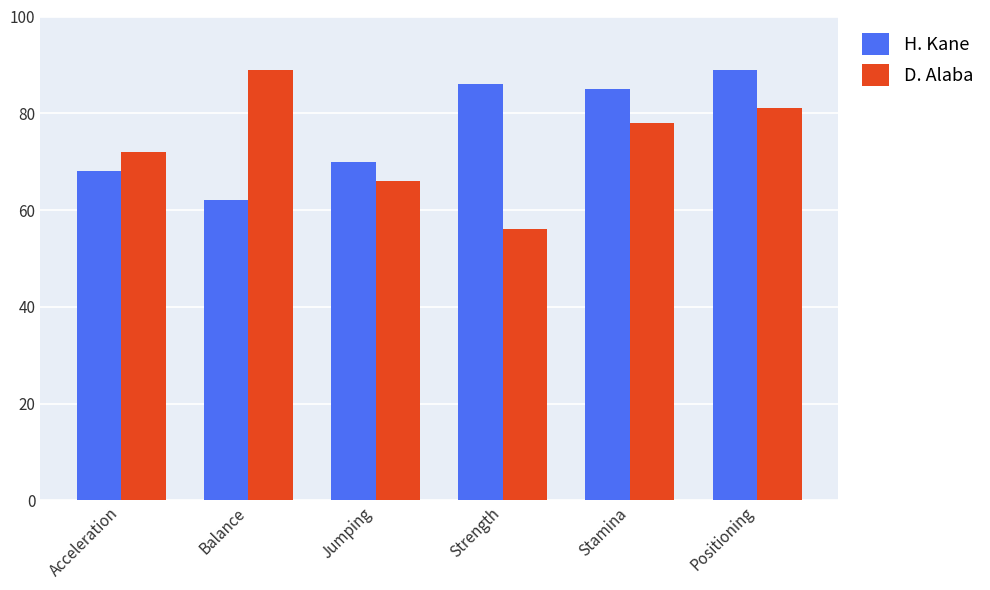

What is the value of the D. Alaba bar at the 3rd from the left?

66